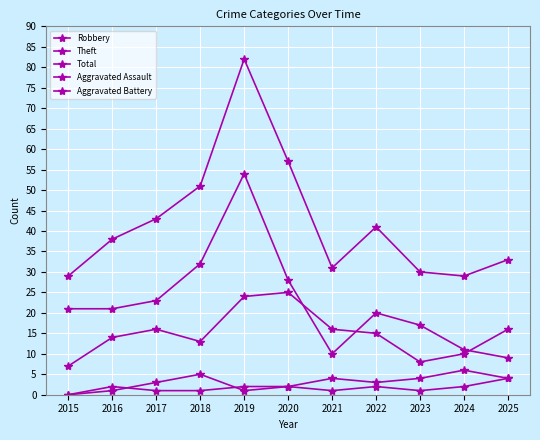

True or false: Aggravated Battery and Theft intersect in this chart.

False